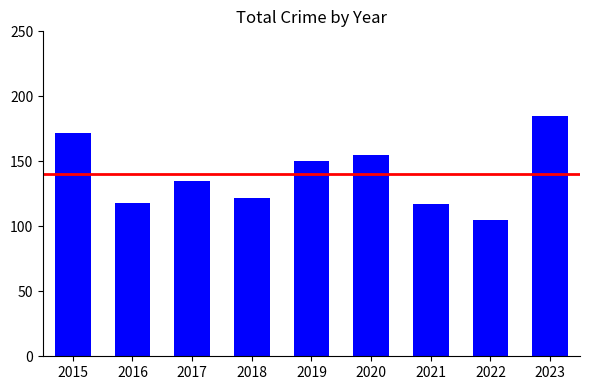

Reading left to right, transcribe all the data shown in this chart.

2015=172	2016=118	2017=135	2018=122	2019=150	2020=155	2021=117	2022=105	2023=185